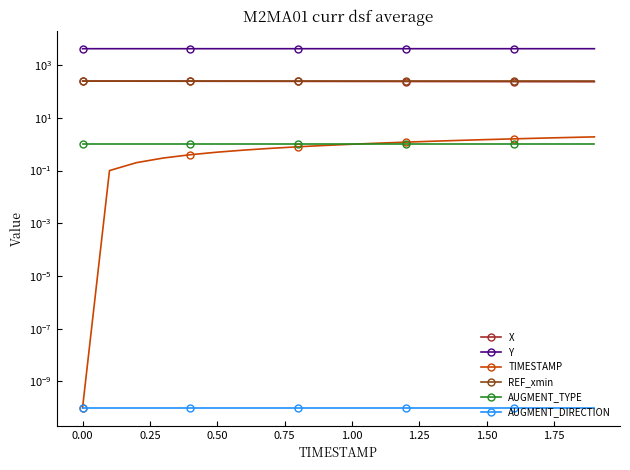

True or false: AUGMENT_TYPE and X cross at least once.

False